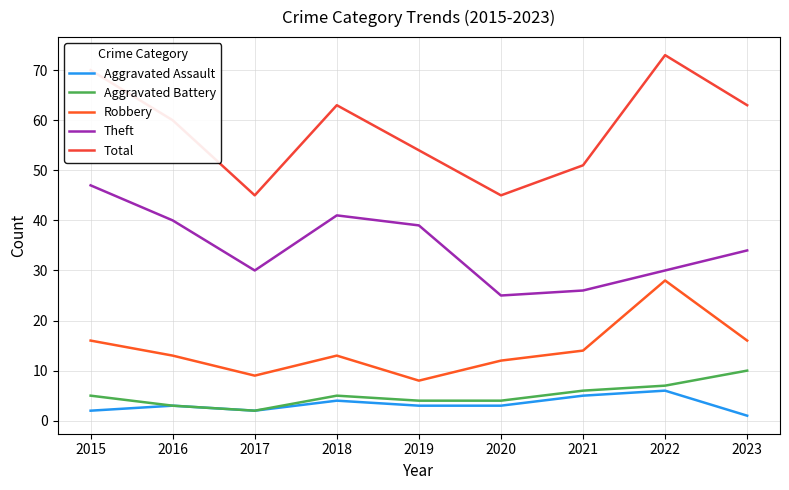

What is the sum of the Aggravated Assault values at 2017 and 2016?

5